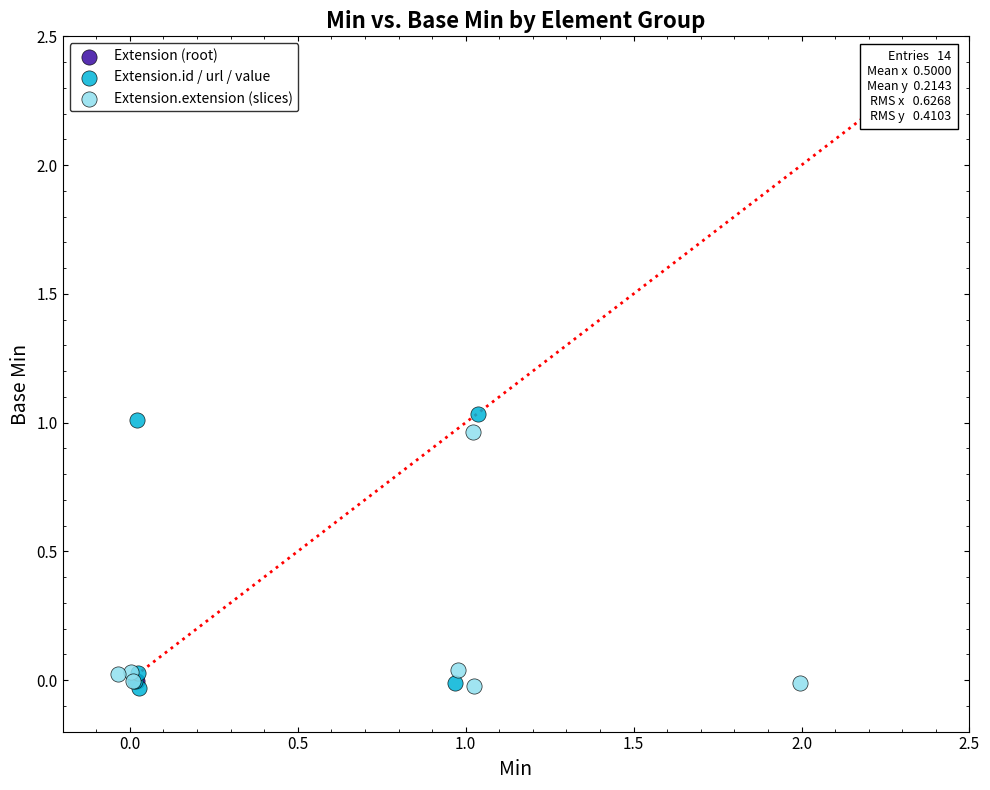

What are all the series names shown in the legend?

Extension (root), Extension.id / url / value, Extension.extension (slices)